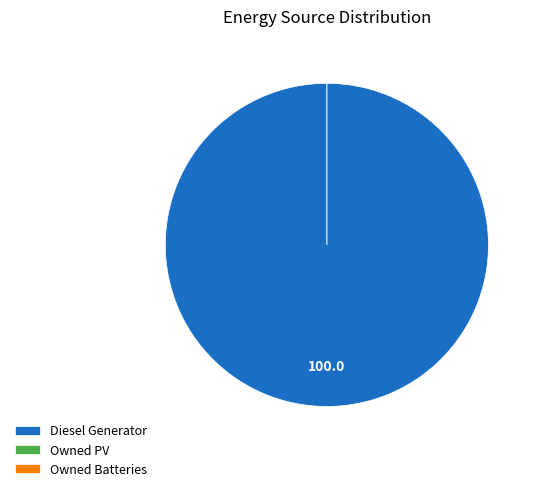

What portion of the pie excludes Owned PV?

100.0%